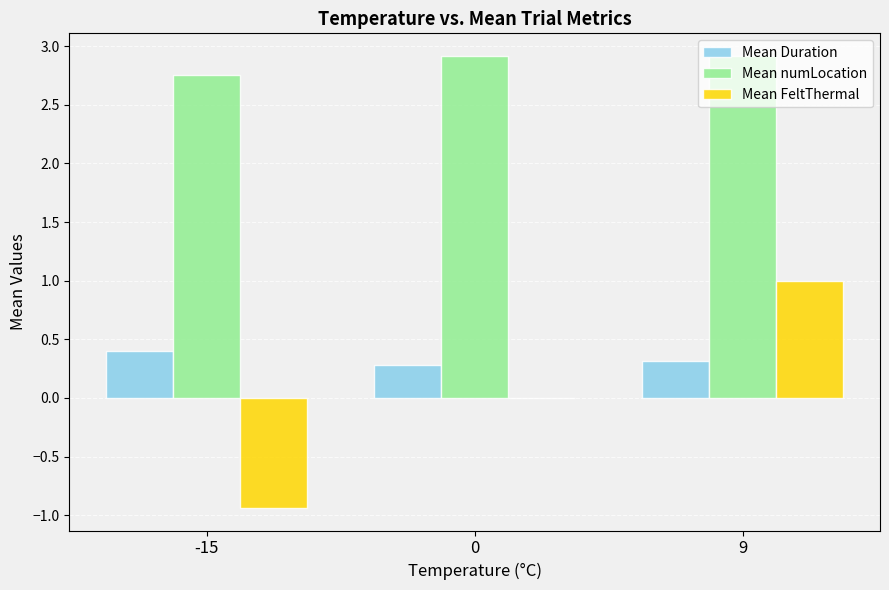

What is the sum of all Mean Duration values?

1.0